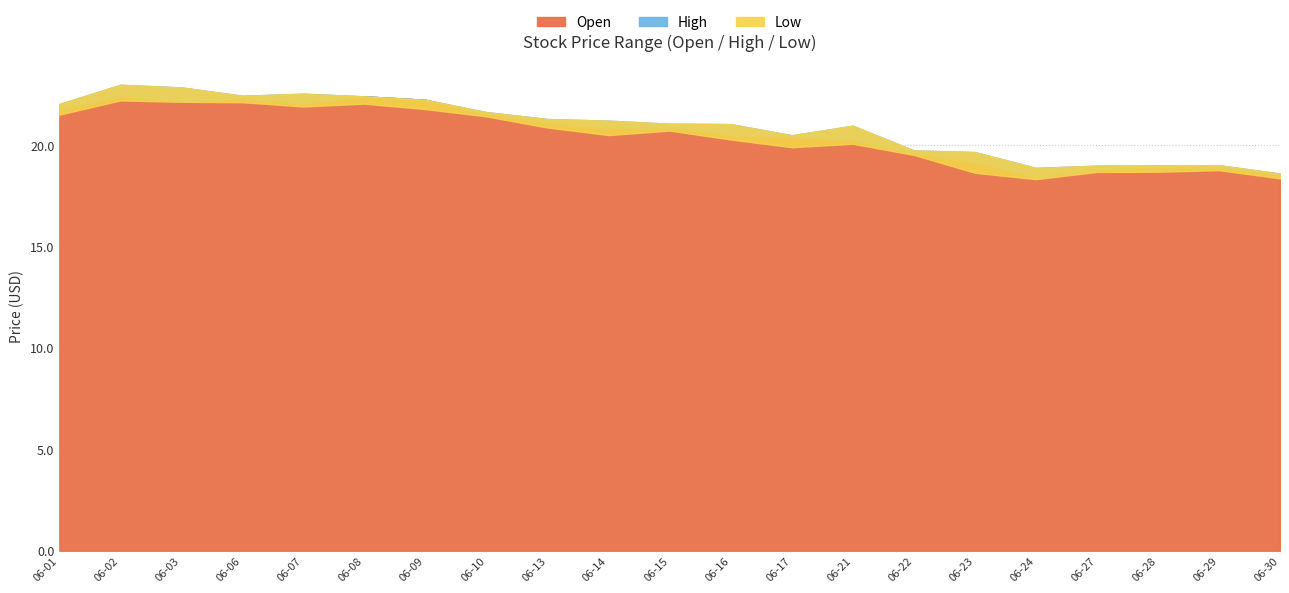

Which series has the largest range (max minus min)?

High